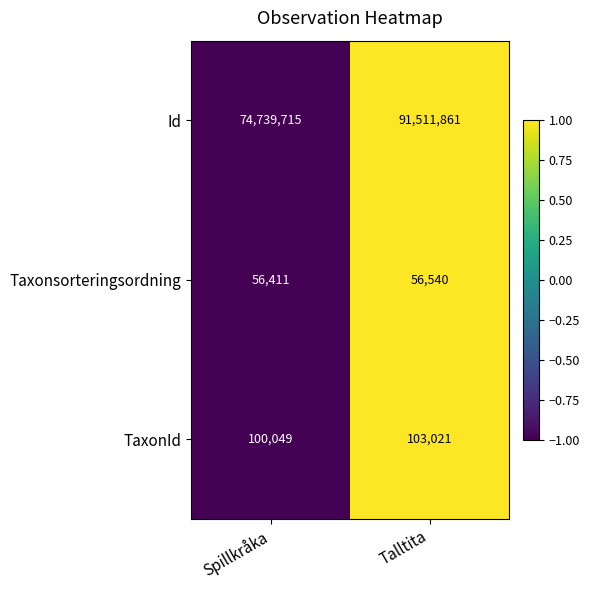

At which category does the chart reach its minimum across all series?

Spillkråka